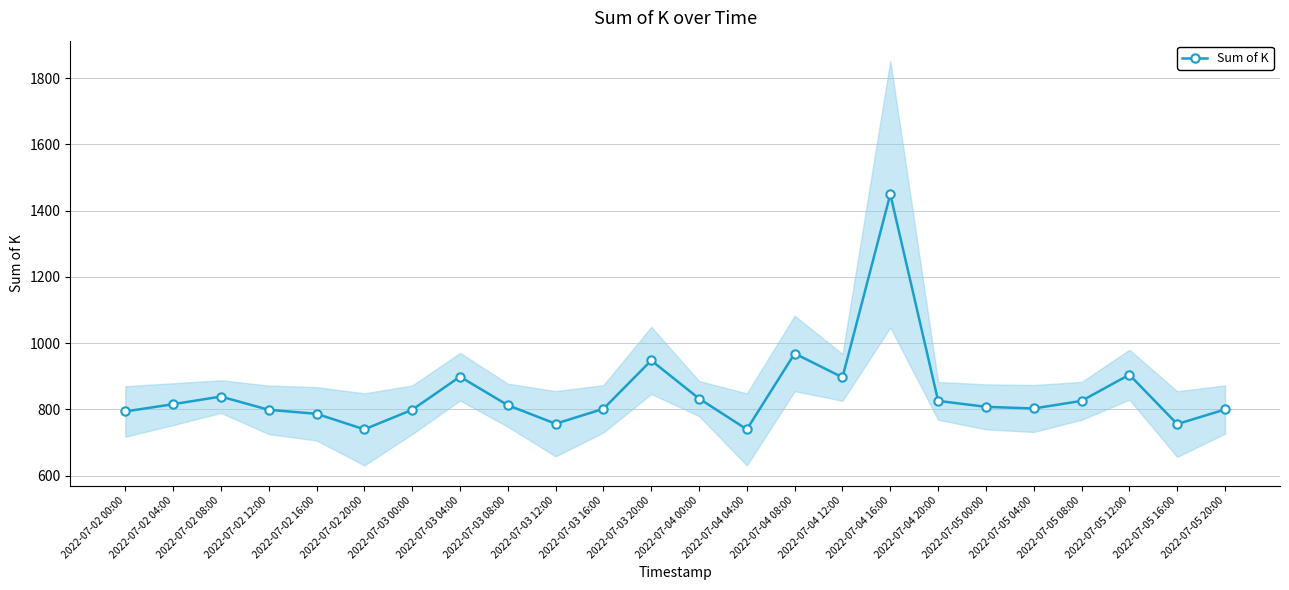

At which category does the chart reach its minimum across all series?

2022-07-02 20:00